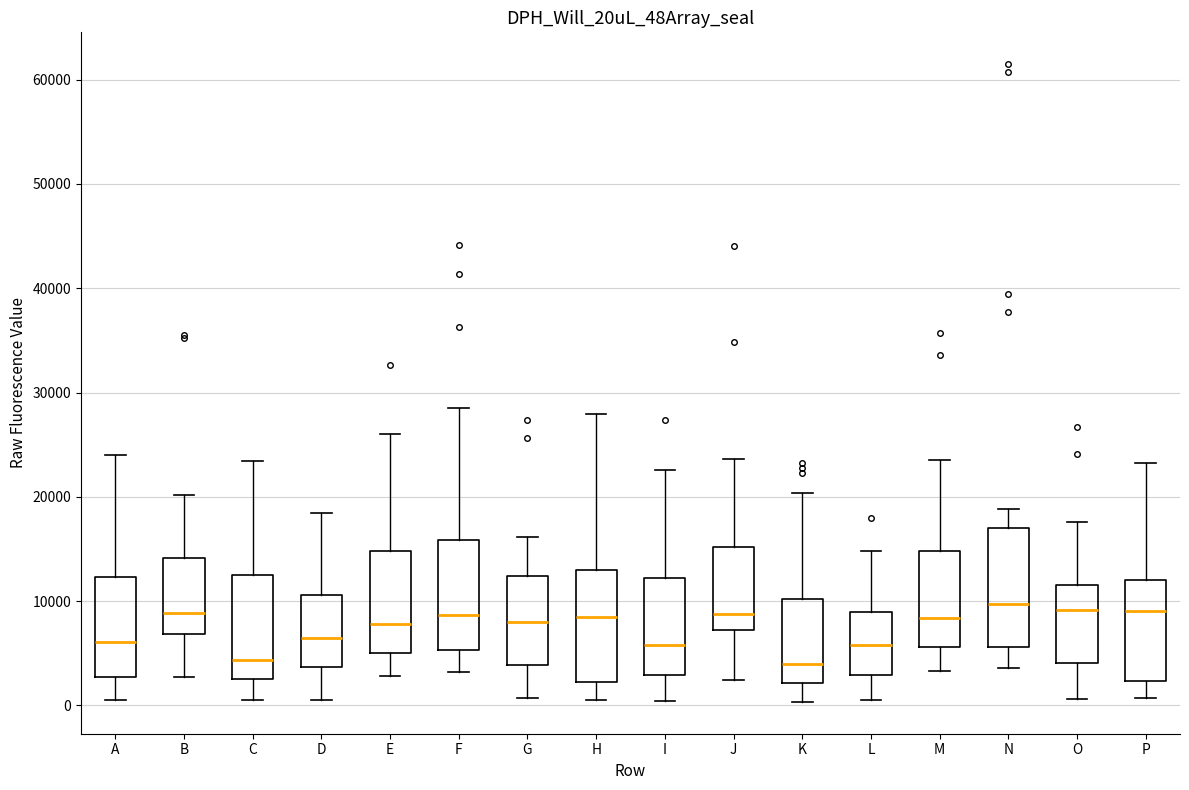

Reading left to right, transcribe this box plot: for each box, give where its median line is, the range the box spans, and where its two whiskers end, as read against the y-axis. The values are not printed on the chart, so give them approximately, as read against the axis.

A: median 6000, box 3000 to 12000, whiskers 0 to 24000
B: median 9000, box 7000 to 14000, whiskers 3000 to 20000
C: median 4000, box 3000 to 13000, whiskers 1000 to 23000
D: median 6000, box 4000 to 11000, whiskers 1000 to 18000
E: median 8000, box 5000 to 15000, whiskers 3000 to 26000
F: median 9000, box 5000 to 16000, whiskers 3000 to 29000
G: median 8000, box 4000 to 12000, whiskers 1000 to 16000
H: median 8000, box 2000 to 13000, whiskers 1000 to 28000
I: median 6000, box 3000 to 12000, whiskers 0 to 23000
J: median 9000, box 7000 to 15000, whiskers 2000 to 24000
K: median 4000, box 2000 to 10000, whiskers 0 to 20000
L: median 6000, box 3000 to 9000, whiskers 1000 to 15000
M: median 8000, box 6000 to 15000, whiskers 3000 to 24000
N: median 10000, box 6000 to 17000, whiskers 4000 to 19000
O: median 9000, box 4000 to 12000, whiskers 1000 to 18000
P: median 9000, box 2000 to 12000, whiskers 1000 to 23000